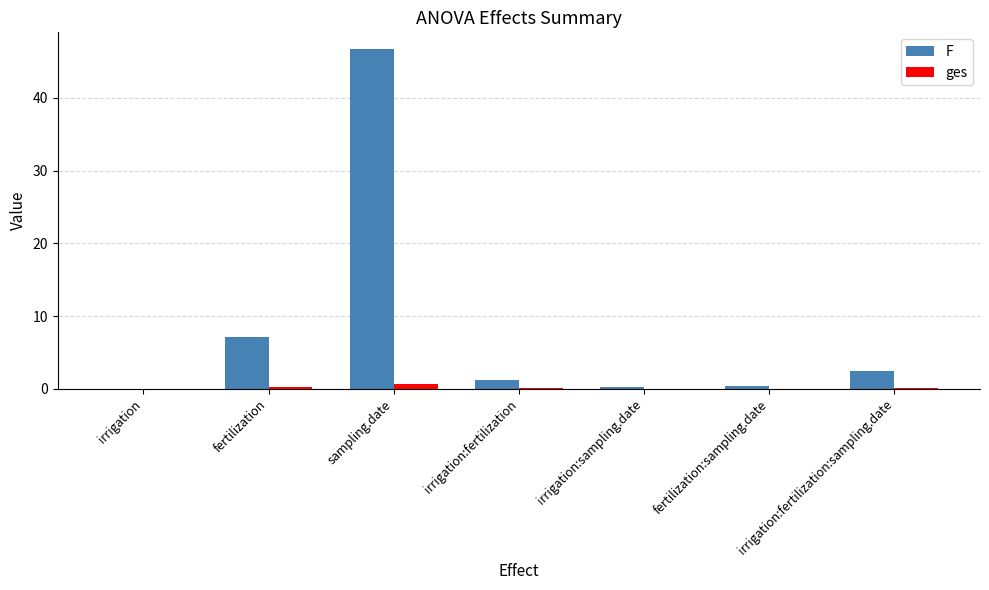

Between fertilization and irrigation:fertilization, which series saw the biggest shift?

F